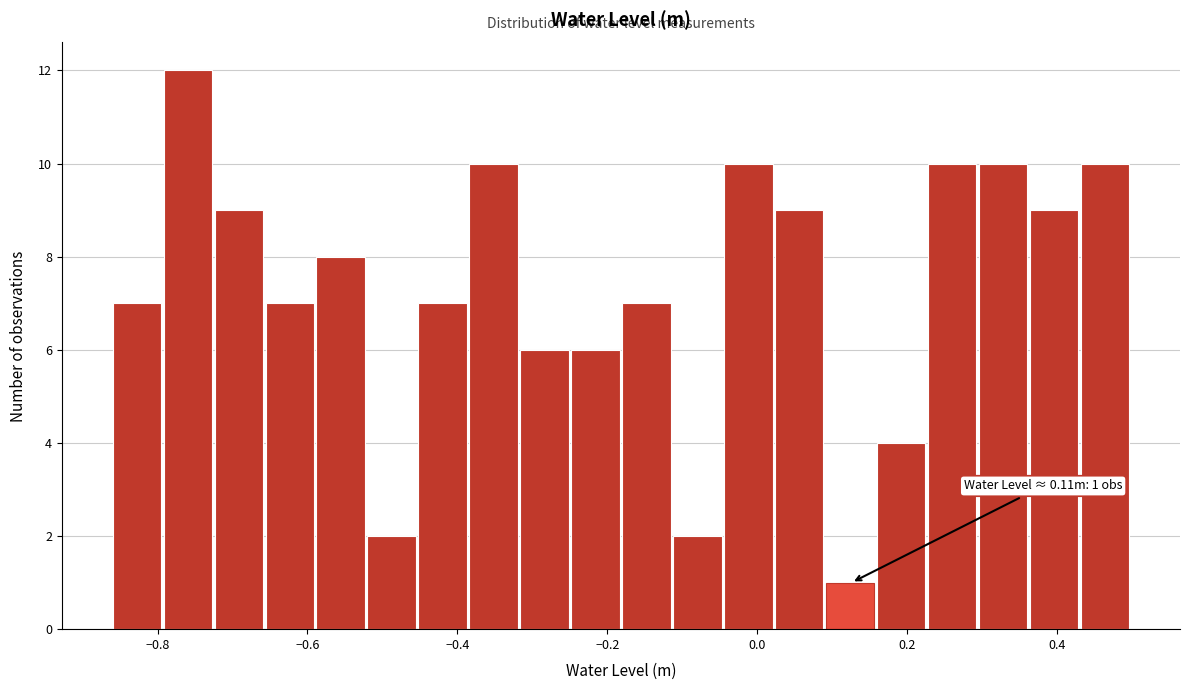

Around what value on the x-axis is the tallest bar? Give the approximate position of its centre, as read against the axis.

-0.76